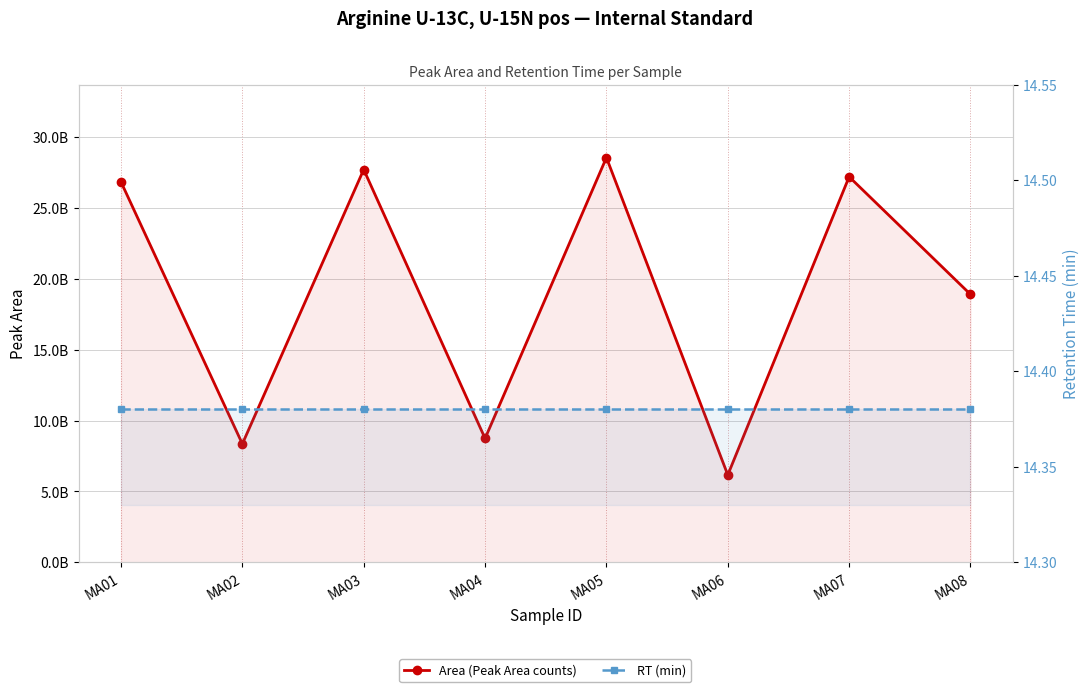

How many series are shown in this chart?

2